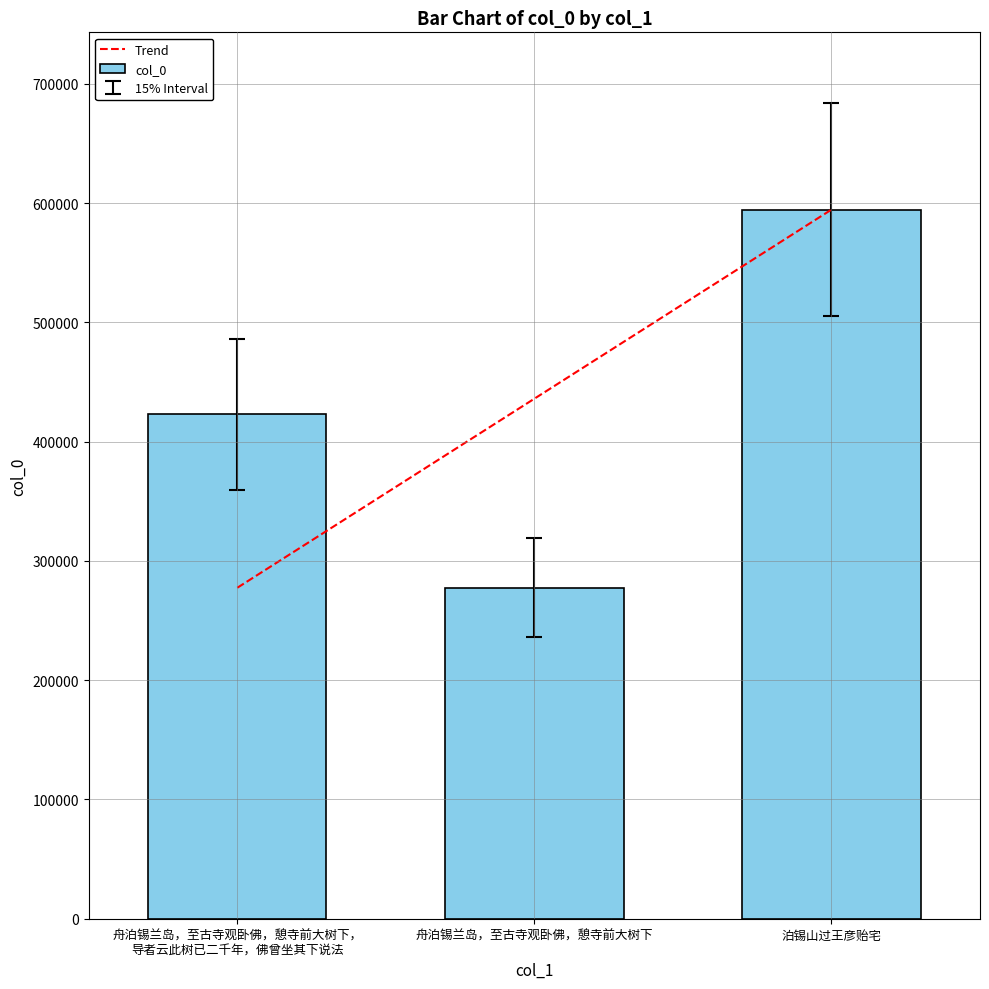

What is the value of the 2nd bar from the left?

277508